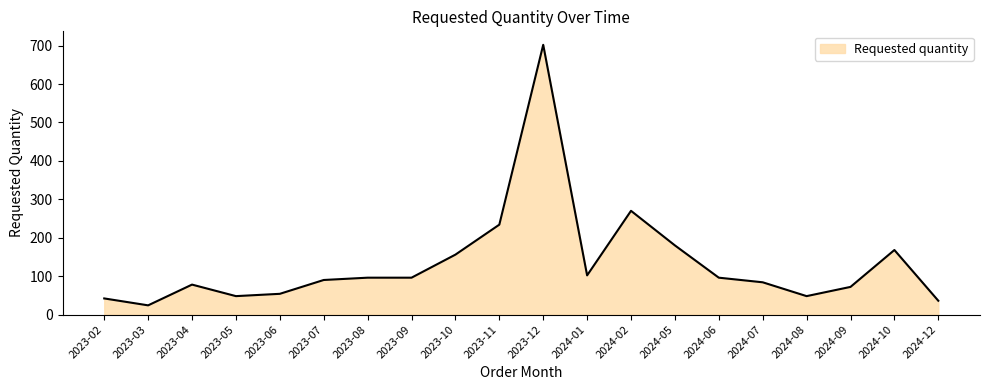

What is the difference between the maximum and second lowest values?

666